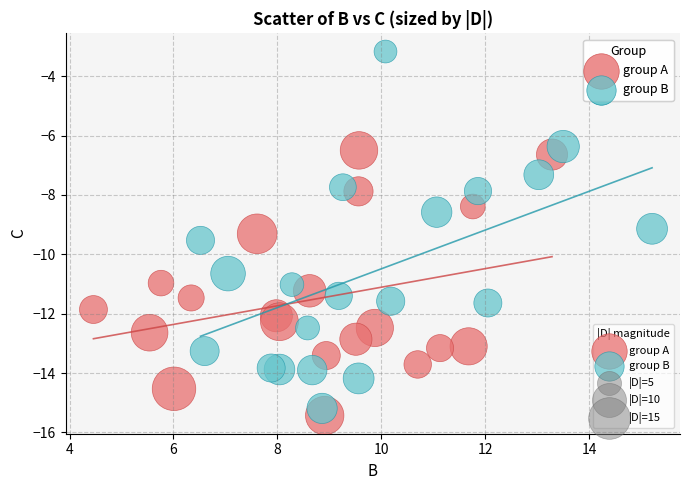

Which series reaches the maximum Y coordinate?

group B